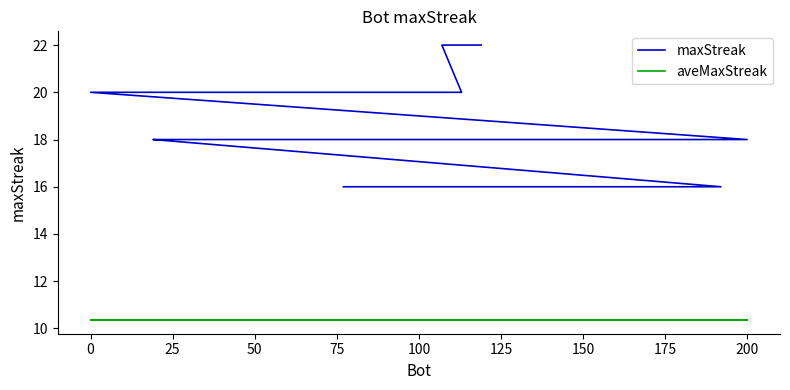

How many lines are shown in the chart?

2